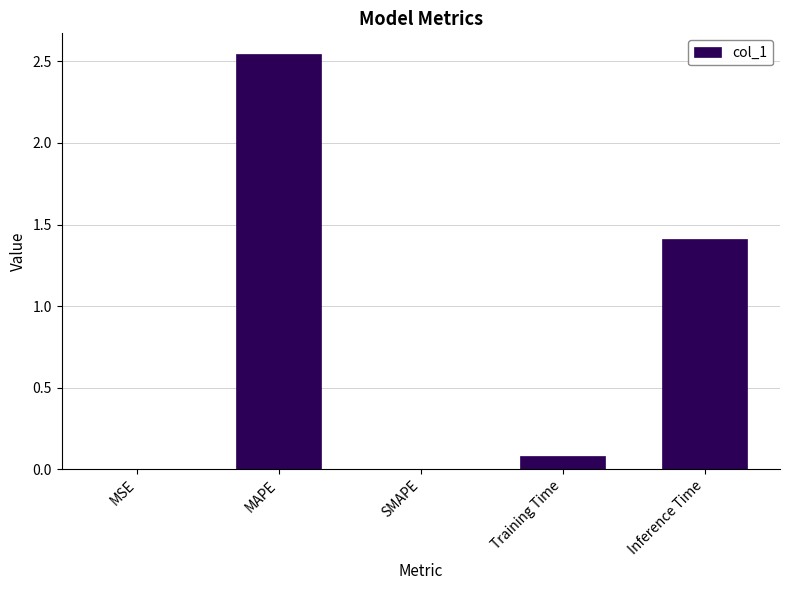

The chart shows a value of 1.7 at SMAPE. True or false?

False